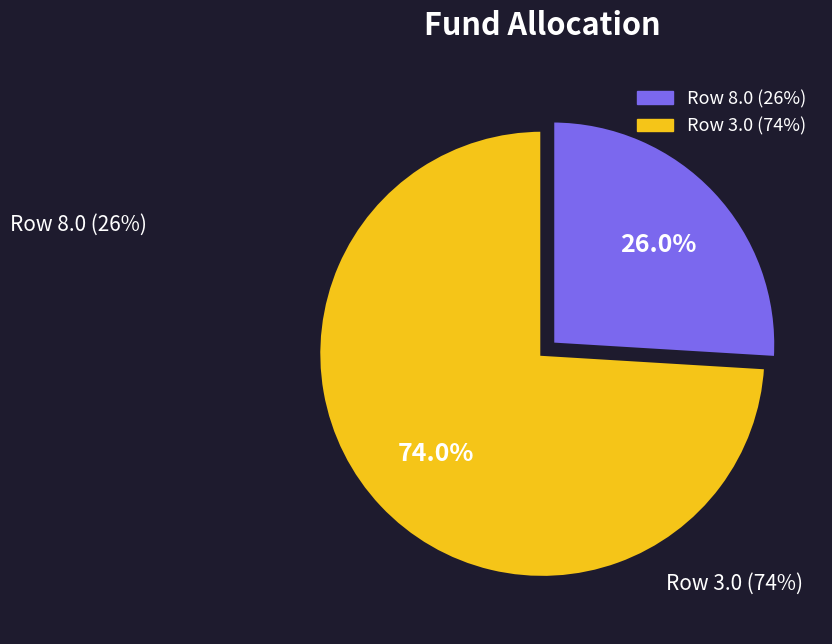

How many segments does this pie chart have?

2